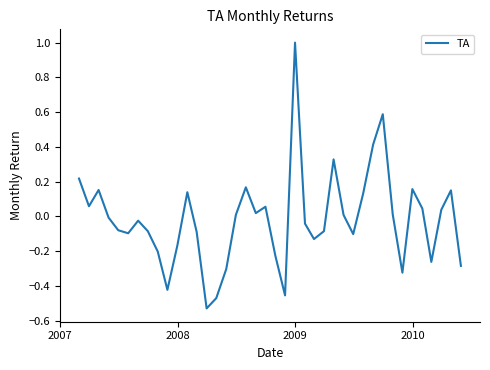

What is the maximum value shown in the chart?

1.0